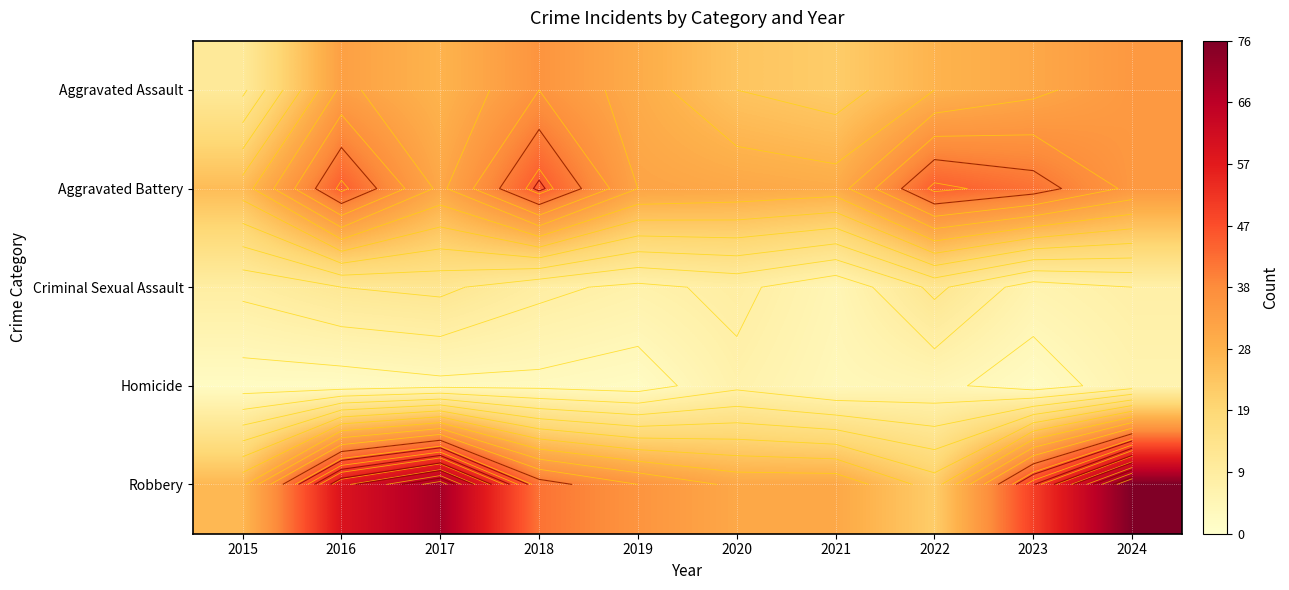

The value of Criminal Sexual Assault at 2019 is 7. True or false?

True